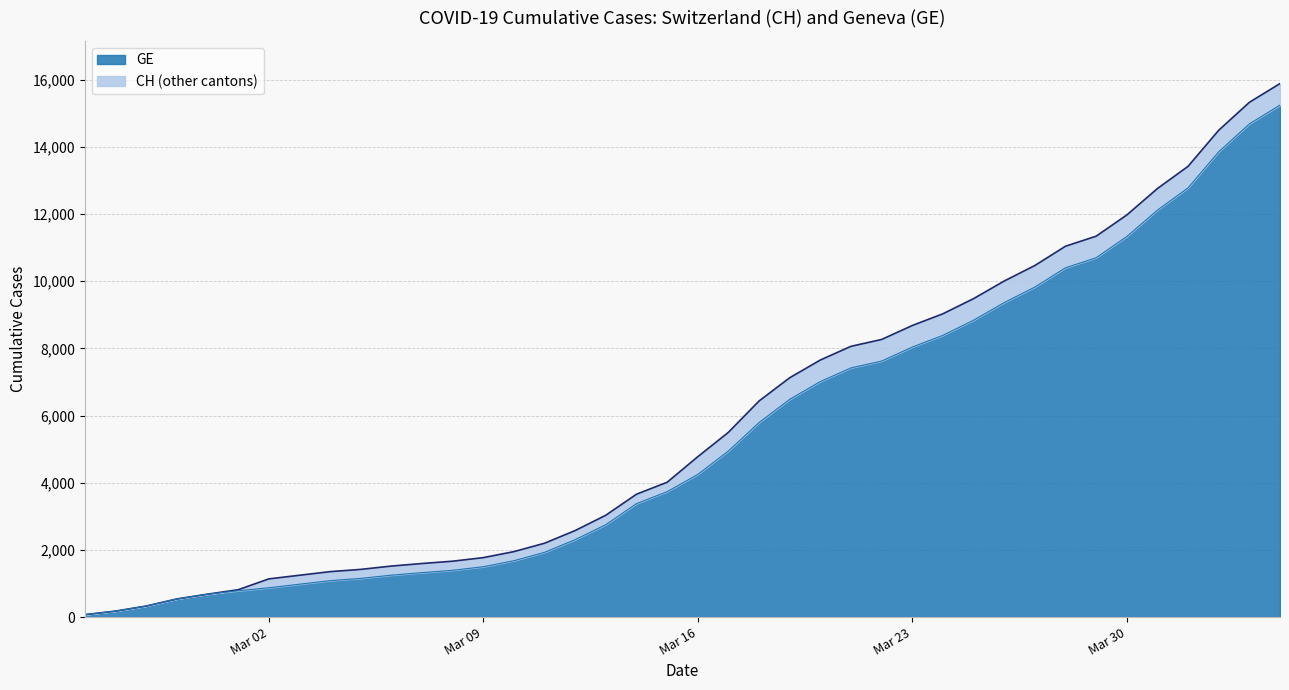

True or false: GE has a value of 3966 at 2020-03-12.

False